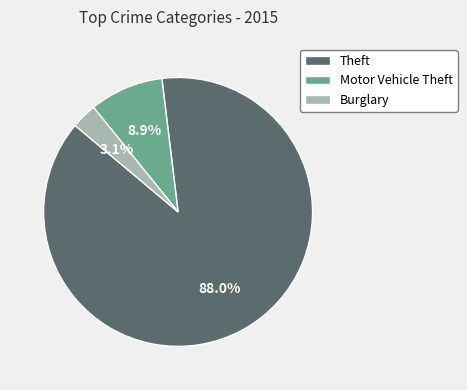

What is the majority slice?

Theft